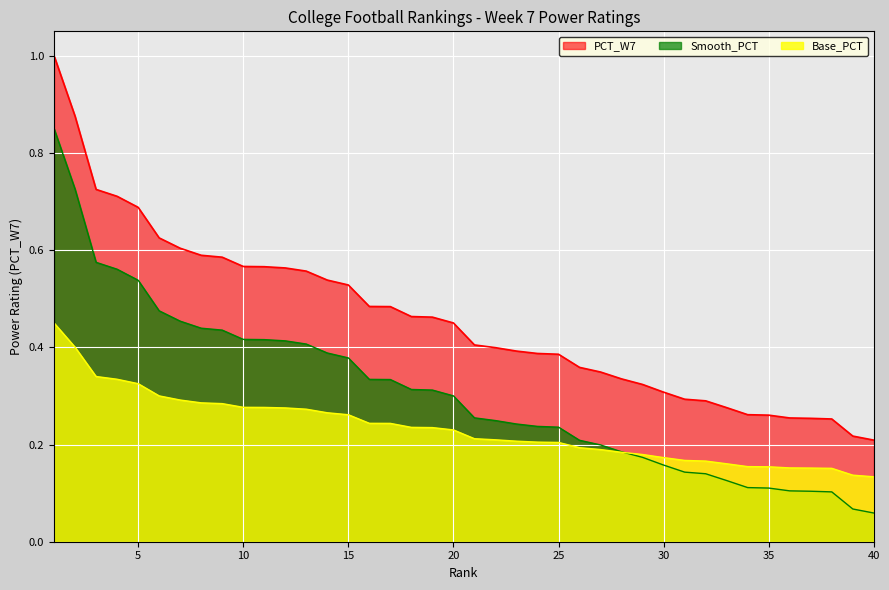

True or false: PCT_W7 and Base_PCT intersect in this chart.

False